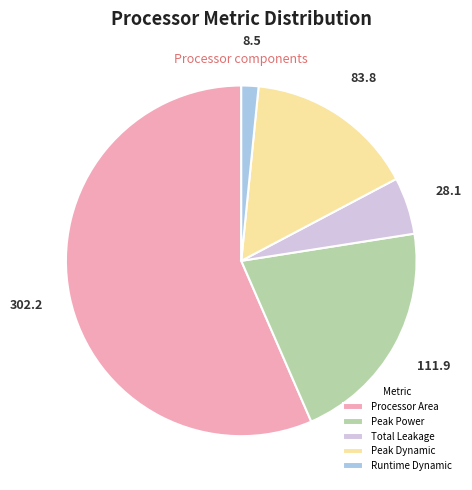

Which category has the biggest portion of the pie?

Processor Area